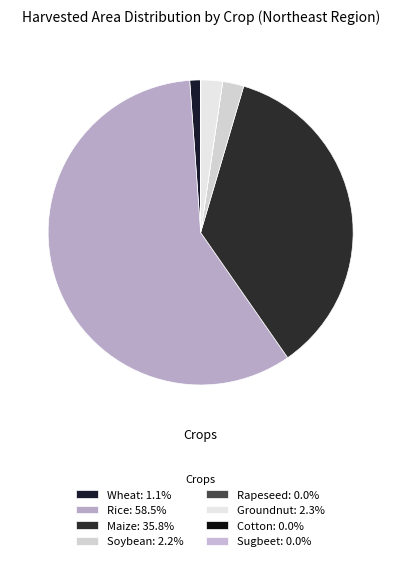

Is Soybean the majority of the pie?

No